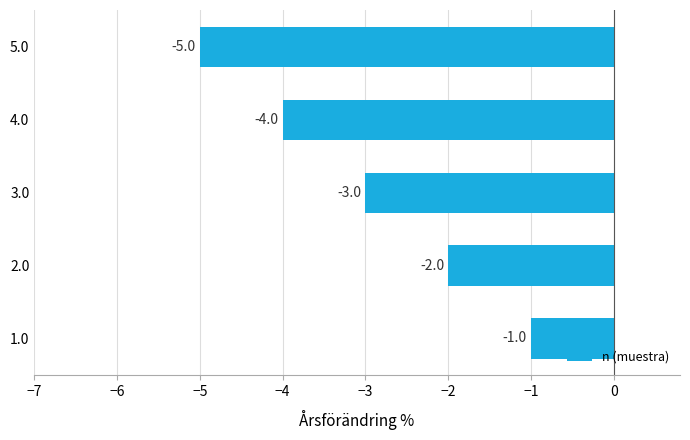

The value at 1.0 is -1. True or false?

True